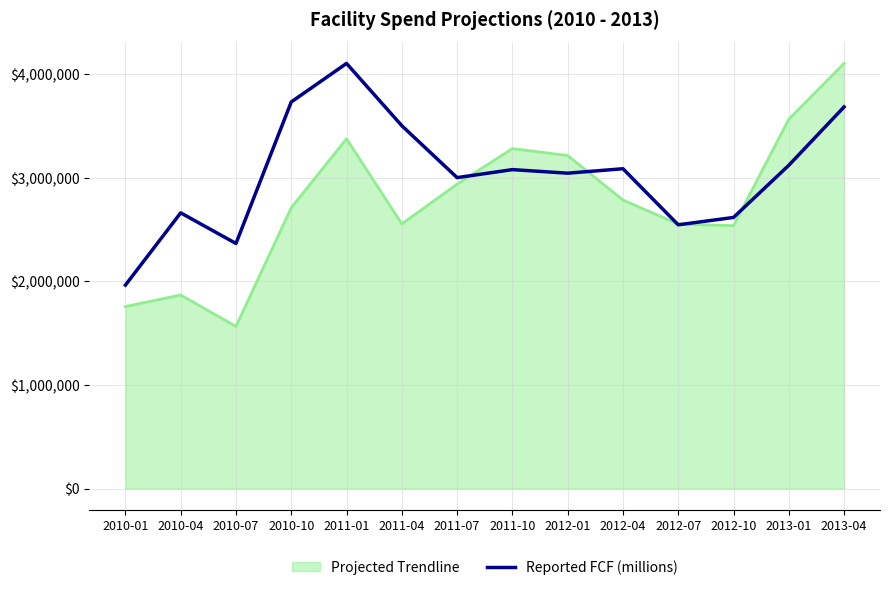

What is the spread (max minus min) of values at 2011-07?

62886.8